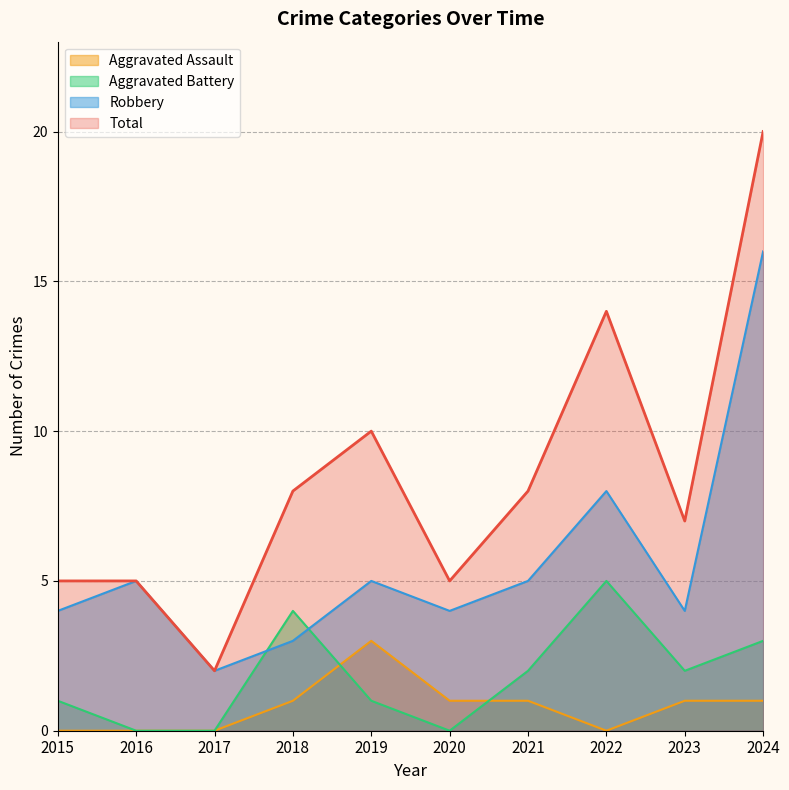

True or false: Aggravated Assault has a value of 3 at 2019.

True